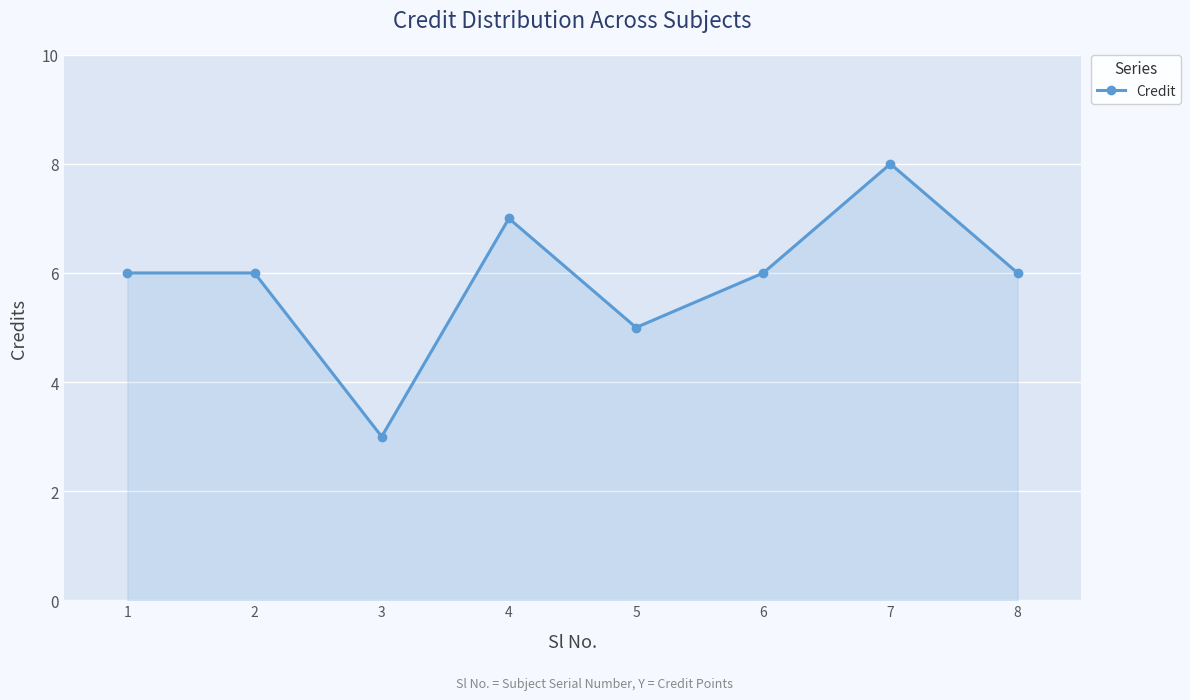

Approximately how many times larger is the value at 8 compared to 5?

1.2